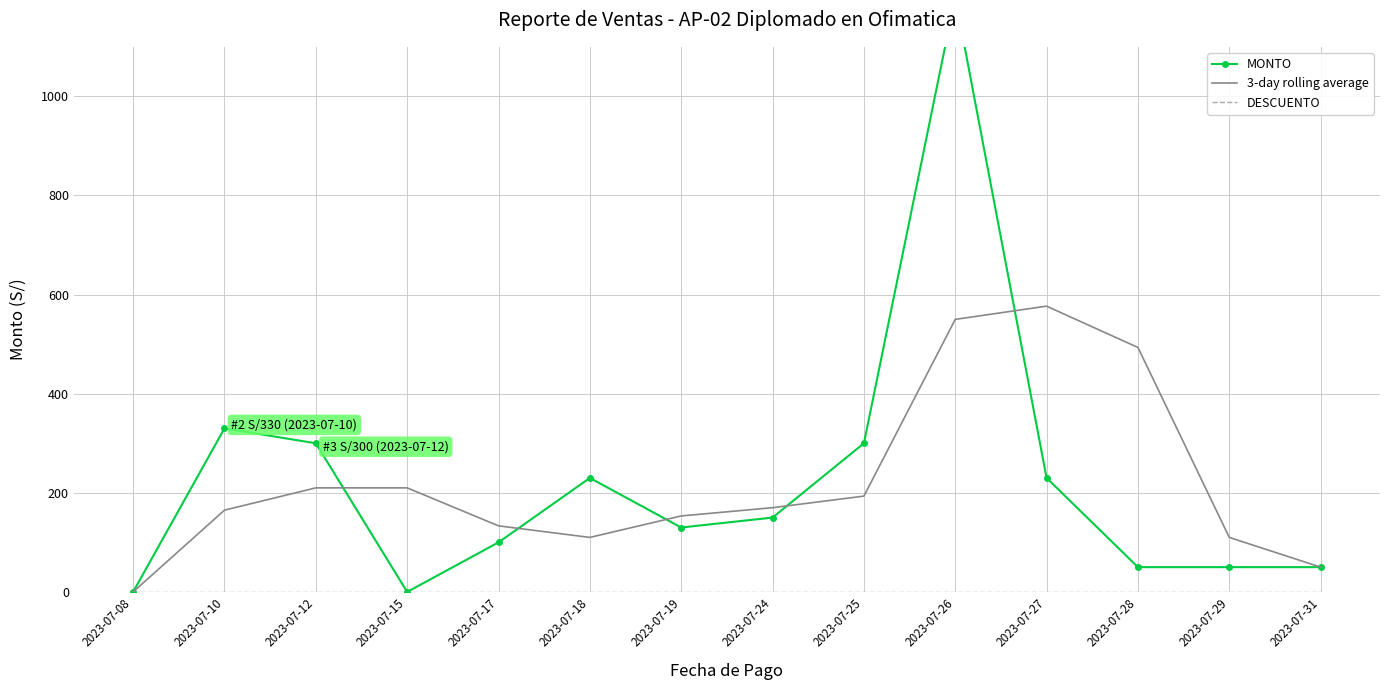

Reading right to left, transcribe all the data shown in this chart.

MONTO: 50.0	50.0	50.0	230.0	1200.0	300.0	150.0	130.0	230.0	100.0	0.0	300.0	330.0	0.0
3-day rolling average: 50.0	110.0	493.3	576.7	550.0	193.3	170.0	153.3	110.0	133.3	210.0	210.0	165.0	0.0
DESCUENTO: 0.0	0.0	0.0	0.0	0.0	0.0	0.0	0.0	0.0	0.0	0.0	0.0	0.0	0.0